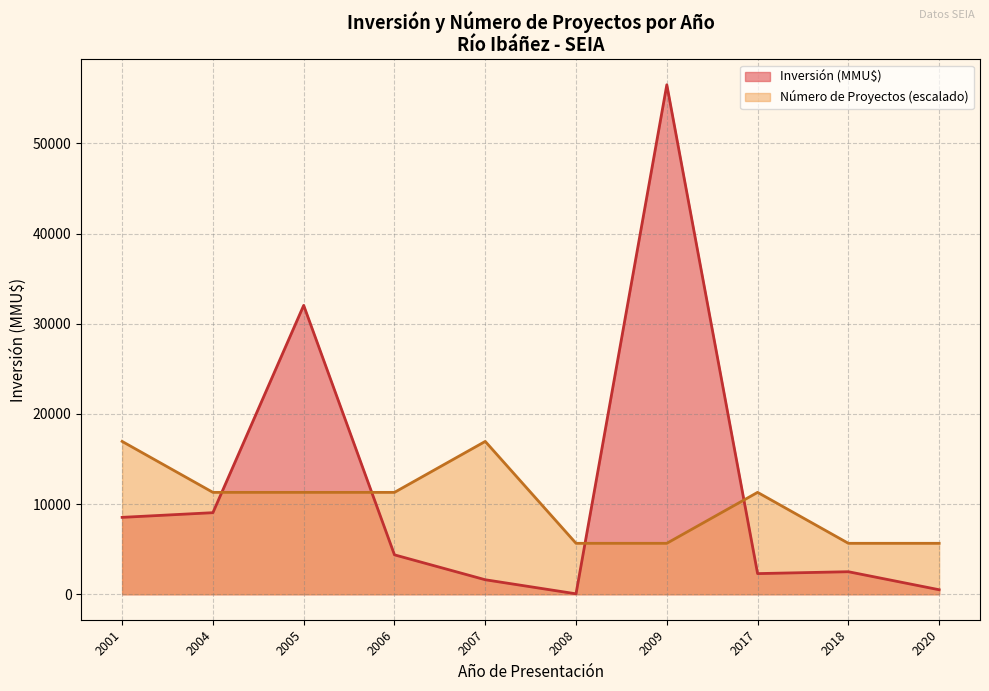

What is the difference between the second highest and second lowest values in the Inversión (MMU$) series?

31544.0